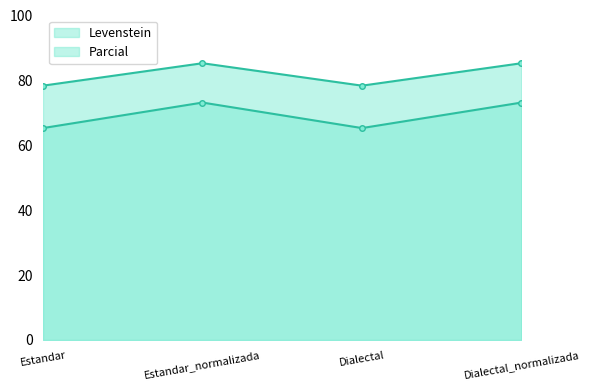

How many values in the Parcial series exceed 85?

2